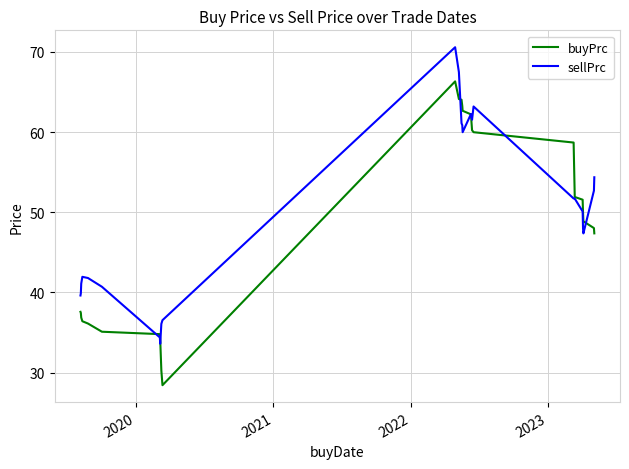

Rank the series by their maximum value, from lowest to highest.

buyPrc, sellPrc